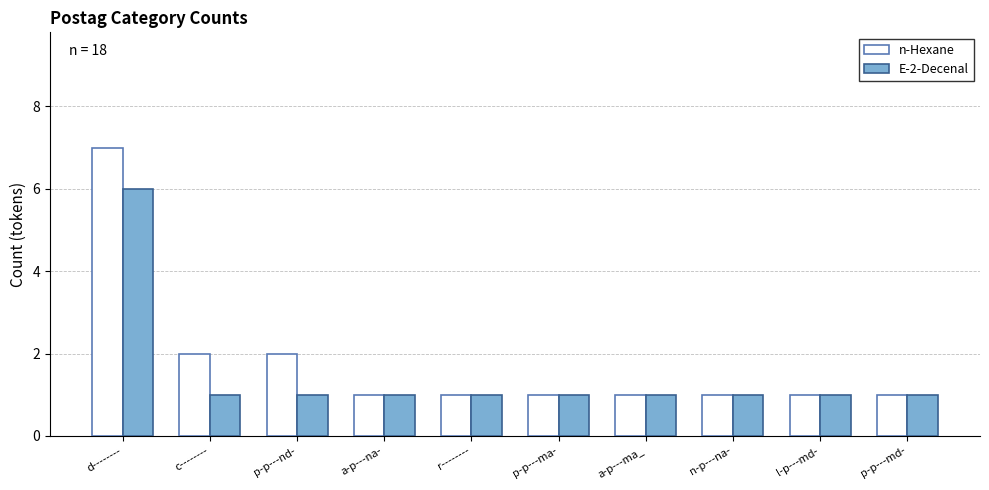

Which series has the largest range (max minus min)?

n-Hexane